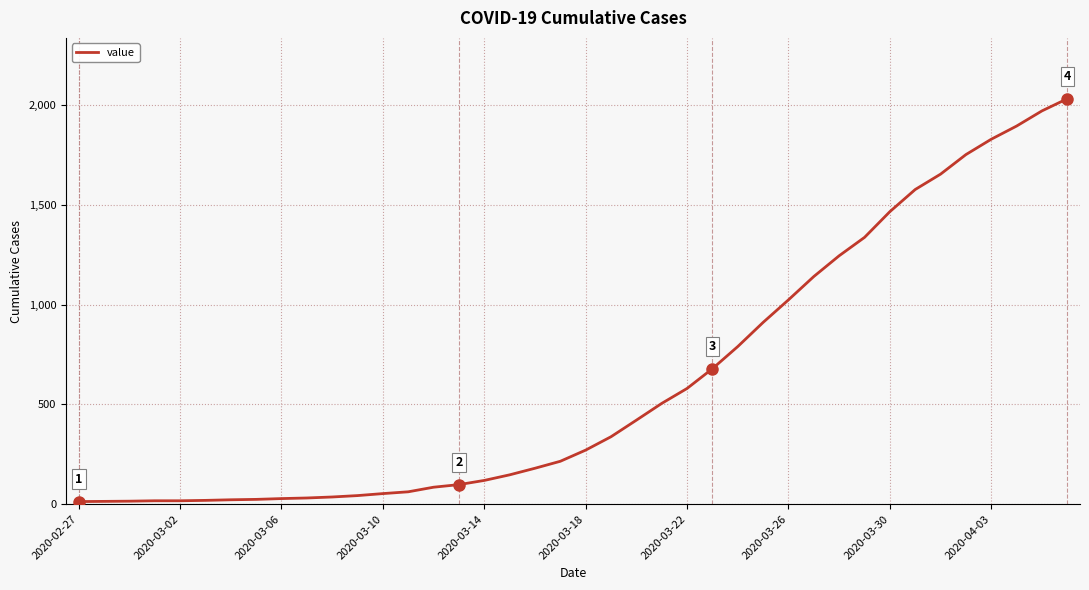

What is the label of the 39th point from the right?

2020-03-02